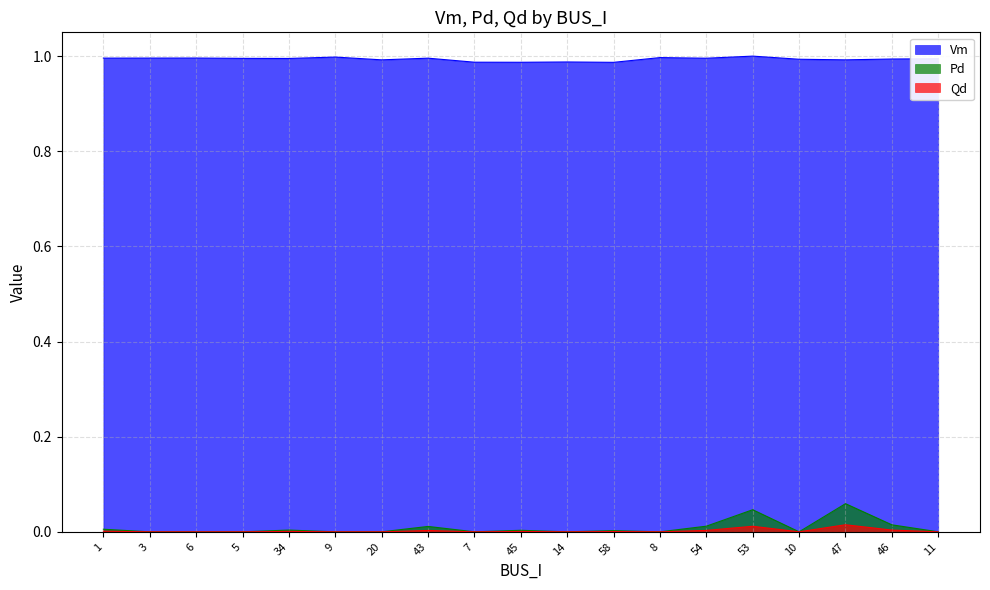

Reading right to left, extract all data points from this chart.

Vm: 1.0	1.0	1.0	1.0	1.0	1.0	1.0	1.0	1.0	1.0	1.0	1.0	1.0	1.0	1.0	1.0	1.0	1.0	1.0
Pd: 0.0	0.0	0.1	0.0	0.0	0.0	0.0	0.0	0.0	0.0	0.0	0.0	0.0	0.0	0.0	0.0	0.0	0.0	0.0
Qd: 0.0	0.0	0.0	0.0	0.0	0.0	0.0	0.0	0.0	0.0	0.0	0.0	0.0	0.0	0.0	0.0	0.0	0.0	0.0